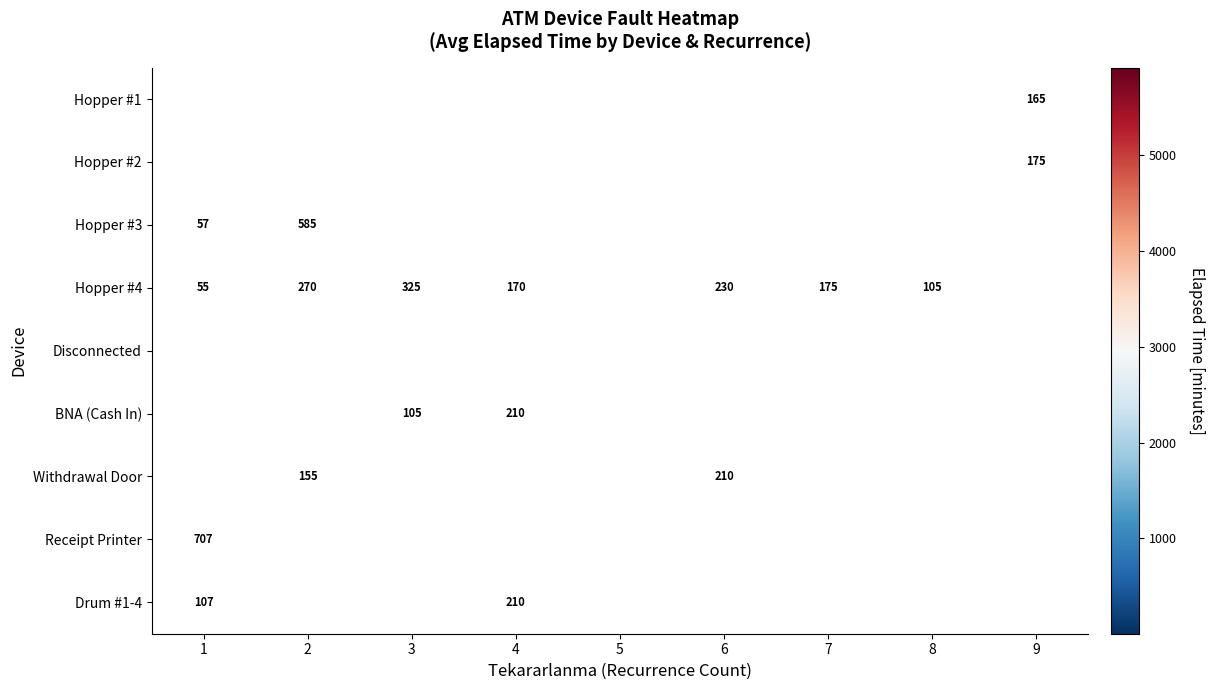

List the labels in order of Hopper #2 value, smallest first.

1, 2, 3, 4, 5, 6, 7, 8, 9